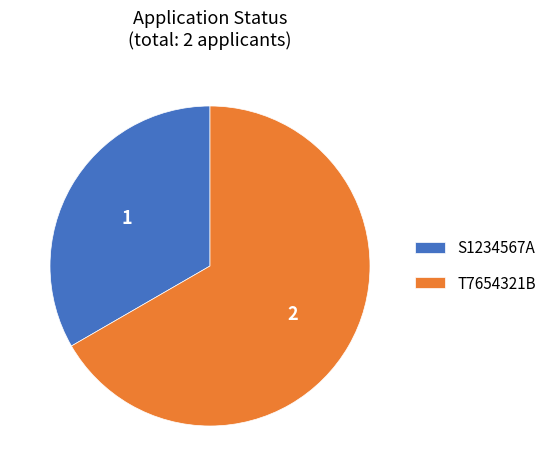

How many segments does this pie chart have?

2